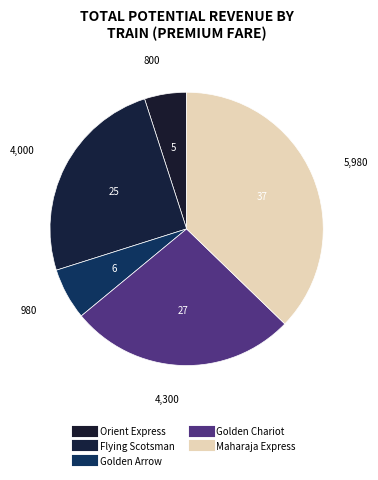

To the nearest percent, what portion does Maharaja Express represent?

37%